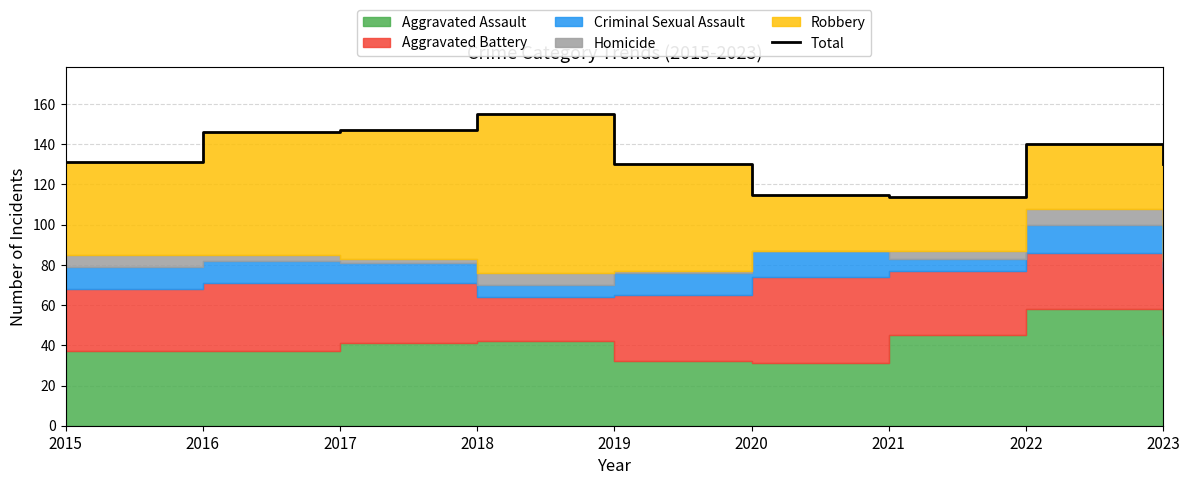

Rank the categories by value from lowest to highest.

2021, 2020, 2019, 2023, 2015, 2022, 2016, 2017, 2018